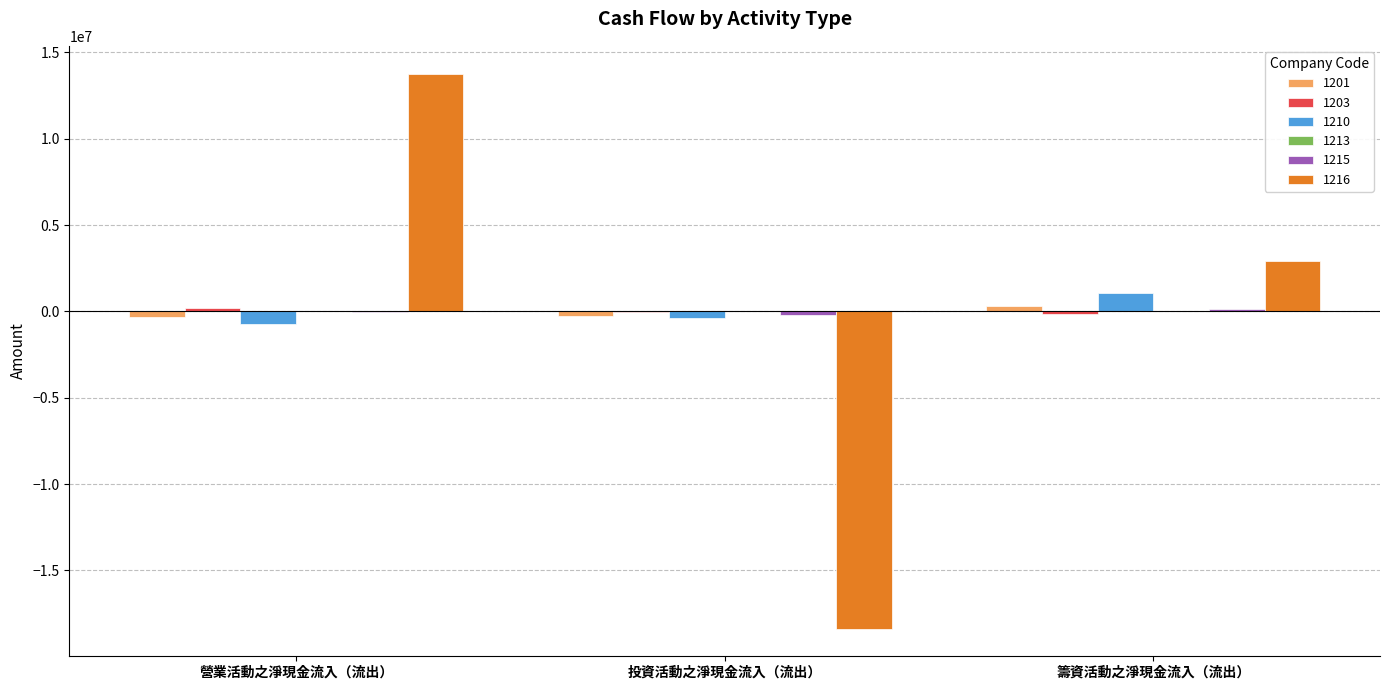

At which category is the sum across all series the highest?

營業活動之淨現金流入（流出）